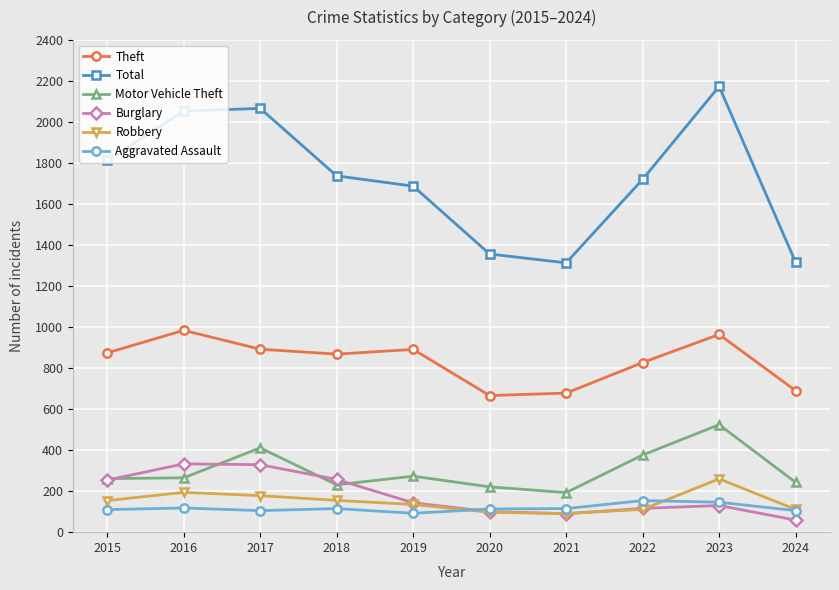

What are all the series names shown in the legend?

Theft, Total, Motor Vehicle Theft, Burglary, Robbery, Aggravated Assault